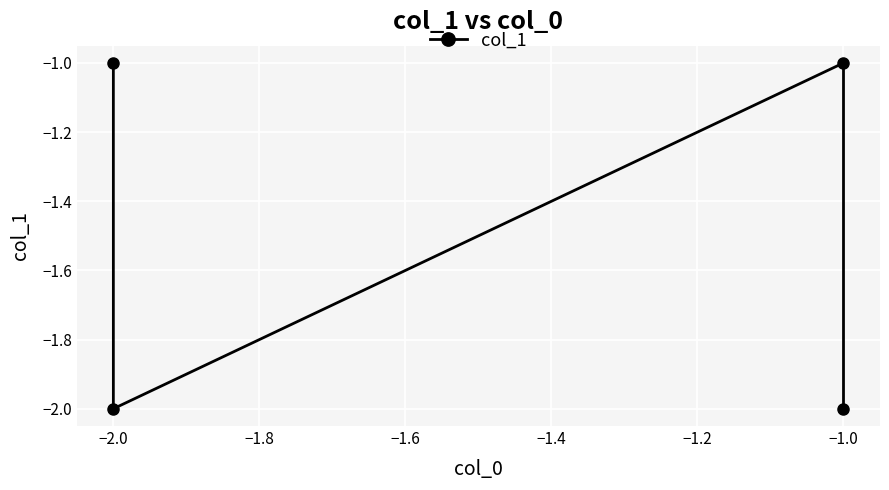

How many lines are shown in the chart?

1